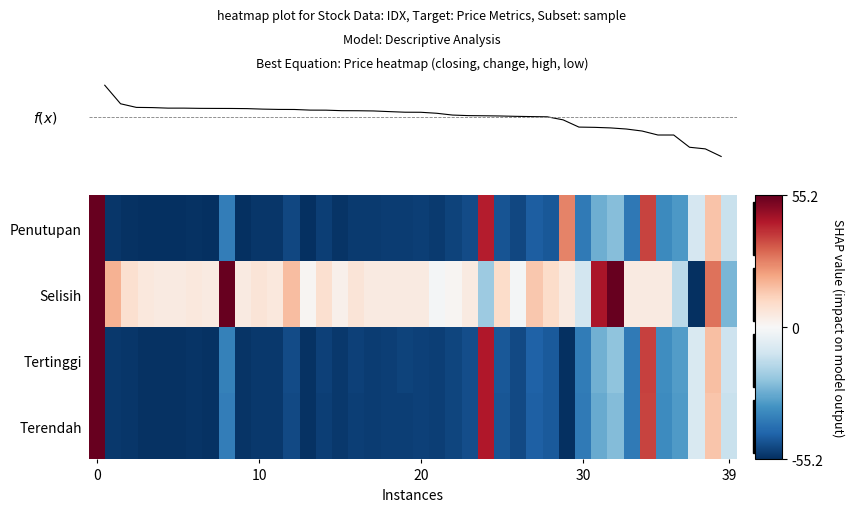

Reading left to right, transcribe all the data shown in this chart.

Penutupan: 55.2	-53.7	-54.3	-55.2	-55.1	-55.1	-54.6	-54.9	-38.0	-54.8	-53.7	-53.8	-50.1	-55.0	-52.2	-53.9	-52.7	-53.0	-52.5	-52.3	-52.0	-52.7	-51.3	-49.5	43.4	-47.6	-50.4	-45.4	-46.9	27.5	-39.1	-26.8	-23.4	-39.5	37.5	-34.9	-31.8	-9.3	15.7	-12.1
Selisih: 55.2	19.1	9.0	6.0	5.0	5.0	6.0	5.0	55.2	5.0	7.0	6.0	17.1	1.0	9.0	3.0	7.0	5.0	5.0	5.0	5.0	-1.0	1.0	5.0	-20.1	10.0	-1.0	15.1	10.0	5.0	-10.0	45.2	55.2	5.0	5.0	5.0	-15.1	-55.2	30.1	-25.1
Tertinggi: 55.2	-53.0	-53.8	-54.6	-54.6	-54.6	-54.1	-54.3	-37.4	-54.2	-53.2	-53.3	-49.5	-54.4	-51.6	-53.3	-51.6	-52.5	-52.0	-51.0	-51.5	-52.0	-50.7	-49.0	44.4	-47.0	-49.7	-44.7	-46.4	-55.2	-38.5	-26.4	-22.4	-39.0	37.9	-34.4	-30.9	-8.3	16.5	-11.3
Terendah: 55.2	-53.3	-53.8	-54.7	-54.6	-54.6	-54.1	-54.4	-38.0	-54.2	-53.2	-53.3	-49.7	-54.4	-51.9	-53.3	-52.1	-52.5	-52.0	-51.8	-51.5	-52.1	-50.7	-49.0	44.3	-47.1	-49.8	-45.1	-46.4	-55.2	-39.0	-27.8	-23.8	-38.9	37.4	-34.6	-31.1	-8.5	15.3	-12.2